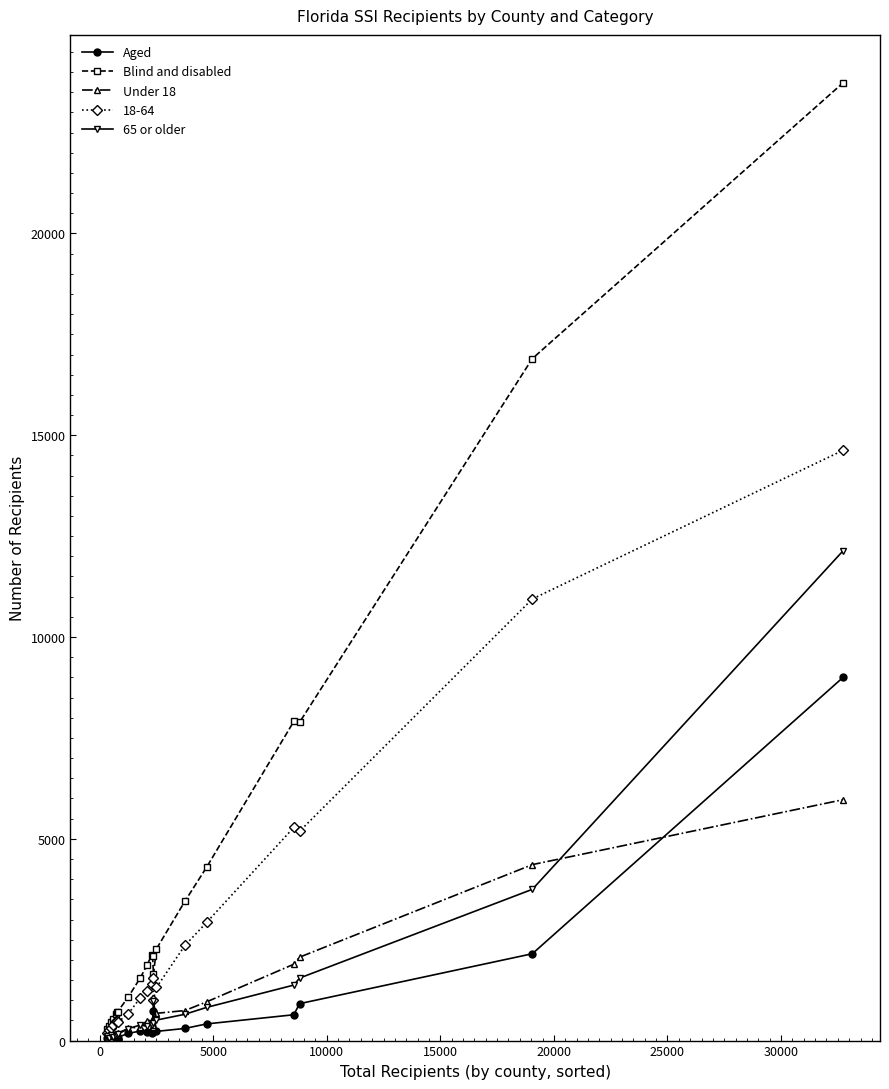

True or false: Blind and disabled and Under 18 cross at least once.

False